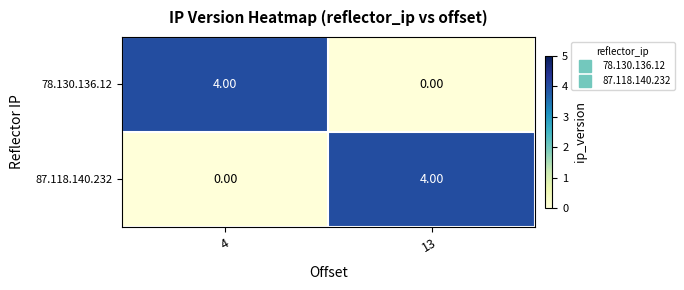

At 13, list the series in order from largest to smallest.

87.118.140.232, 78.130.136.12